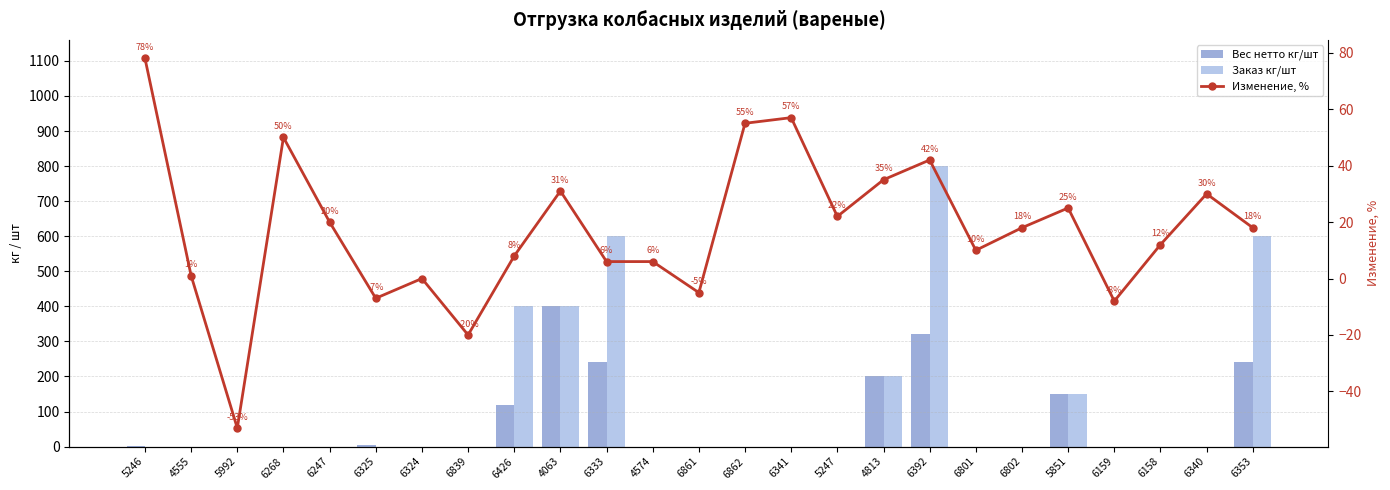

At which category is the sum across all series the highest?

6392